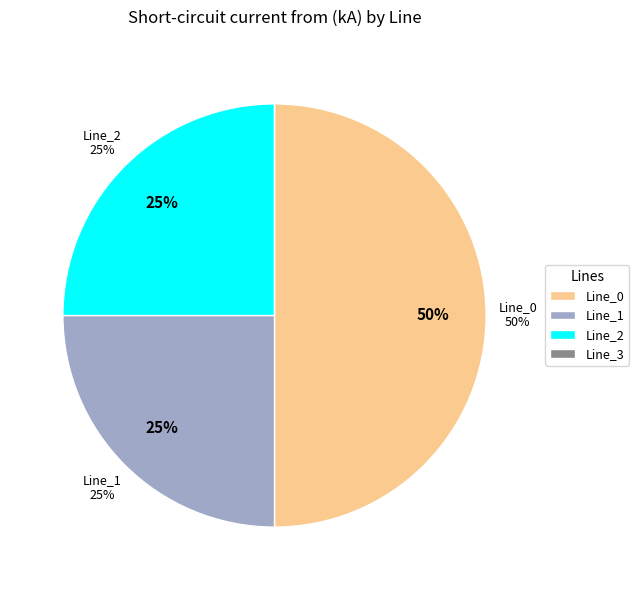

Is there a majority slice in this chart?

Yes